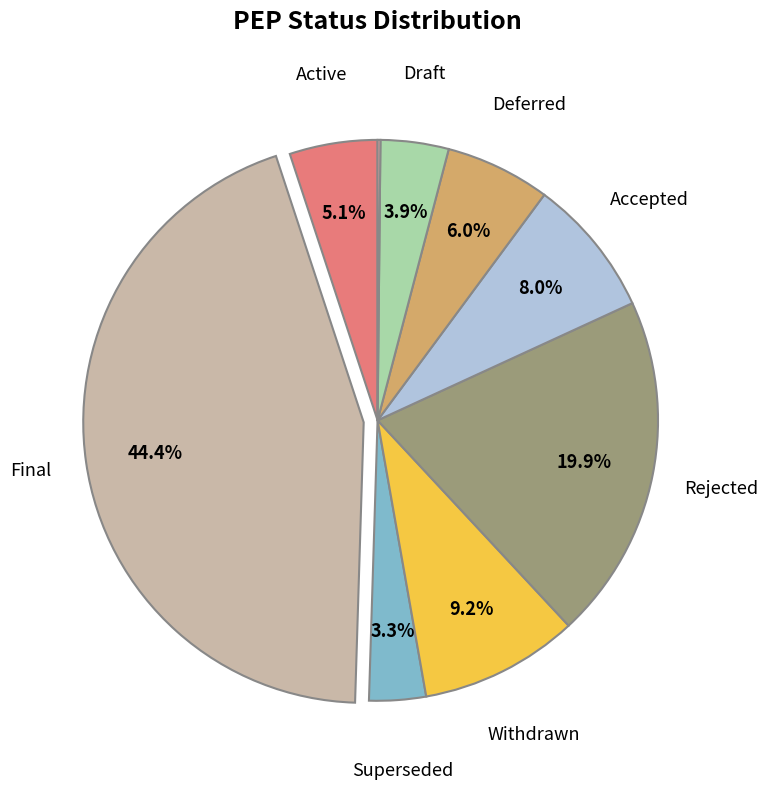

Does any single category account for the majority?

No